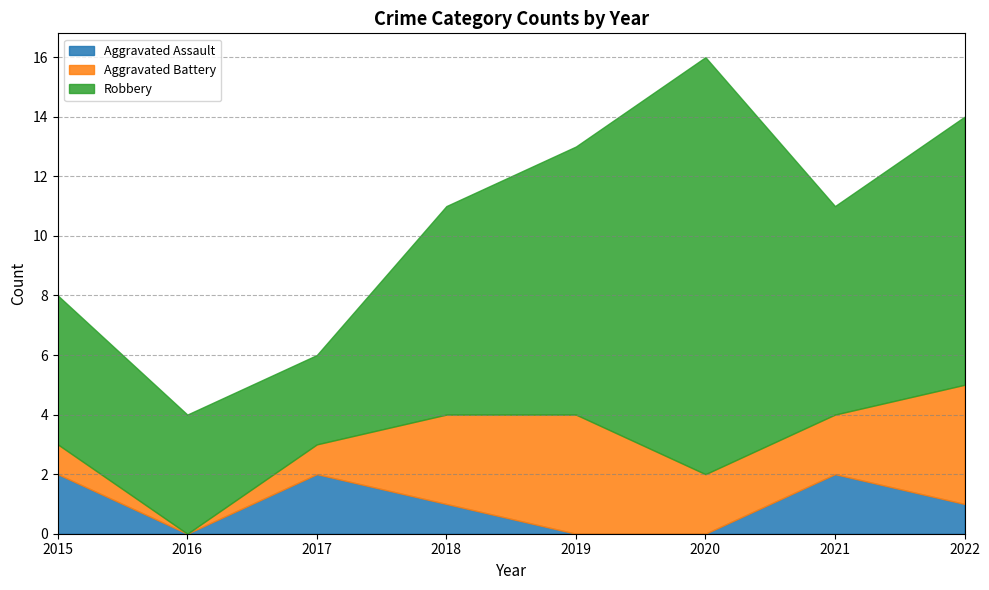

Which series has the largest total across all categories?

Robbery